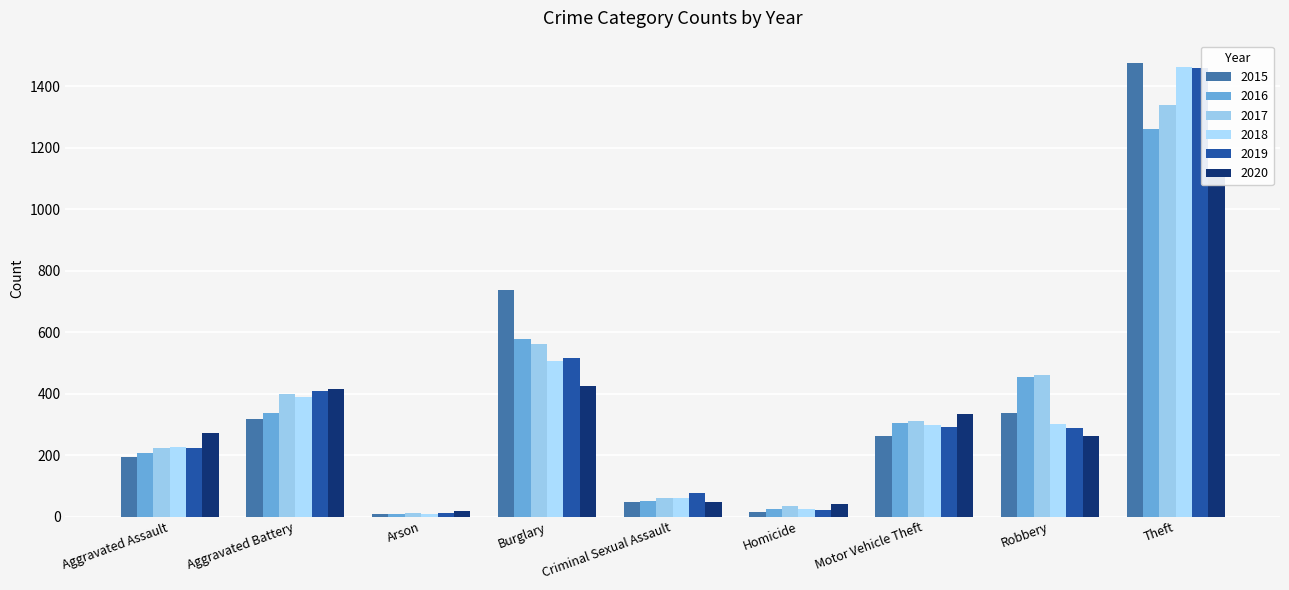

How many bars are there in each group?

6